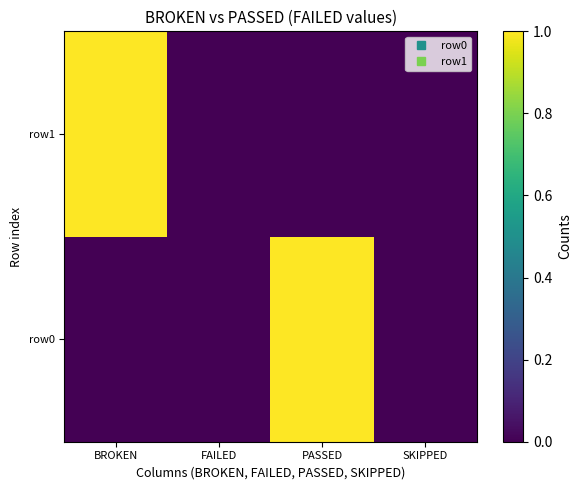

Which has a higher value, SKIPPED or PASSED?

PASSED